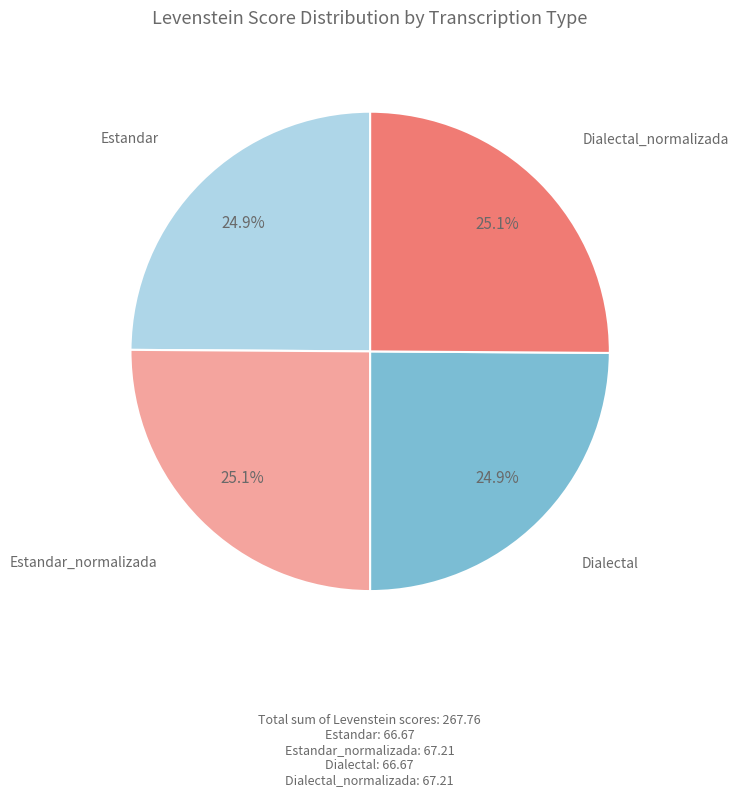

What percentage is NOT represented by Dialectal_normalizada?

74.9%